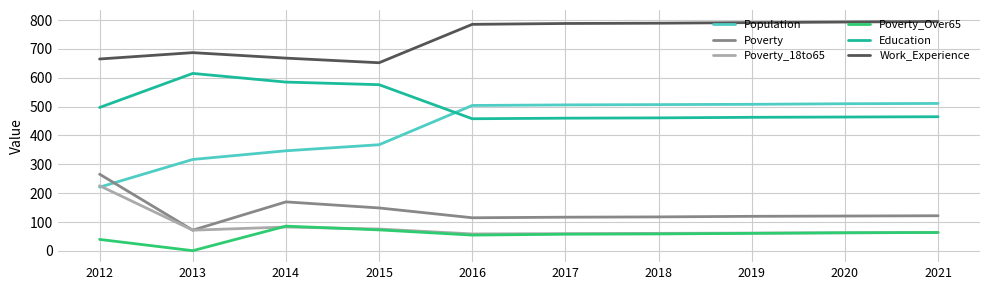

What is the spread (max minus min) of values at 2017?

730